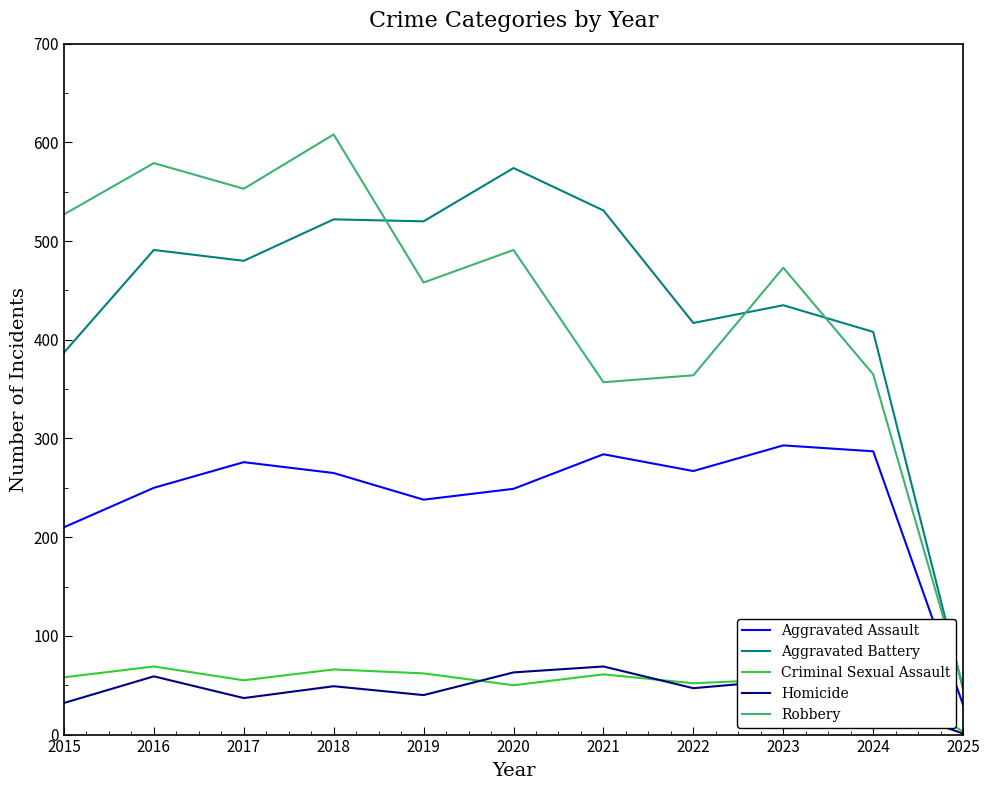

Is the value of Robbery at 2020 greater than the value of Criminal Sexual Assault at 2025?

Yes